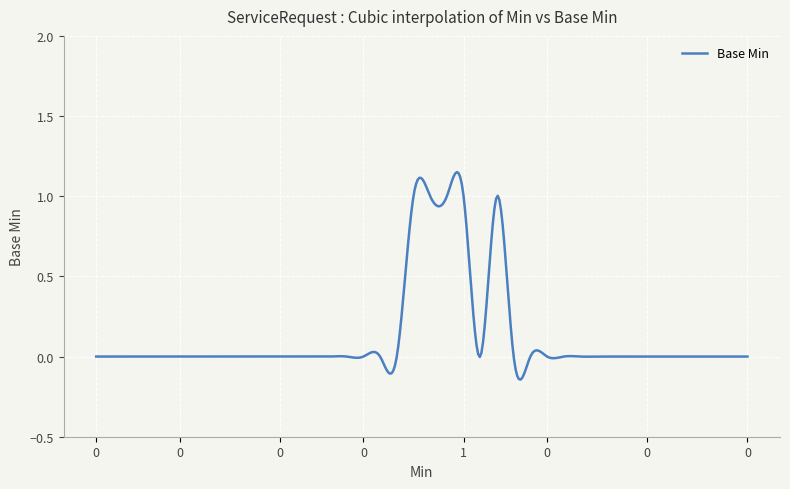

Does the chart have visible grid lines?

Yes